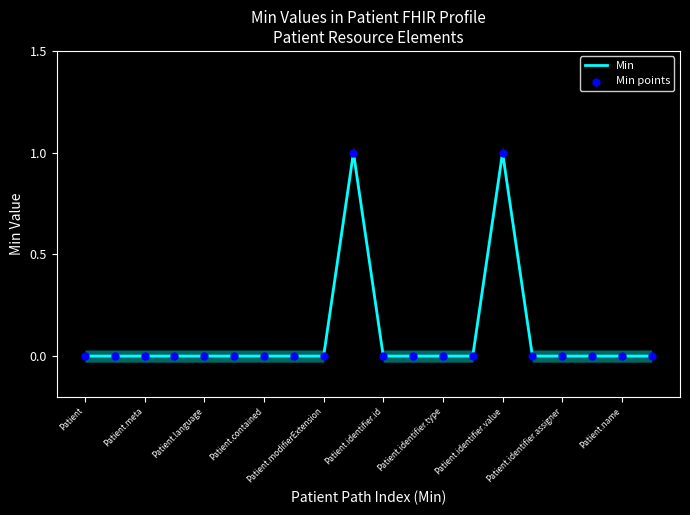

Is it true that Min equals -1 at Patient.meta?

False